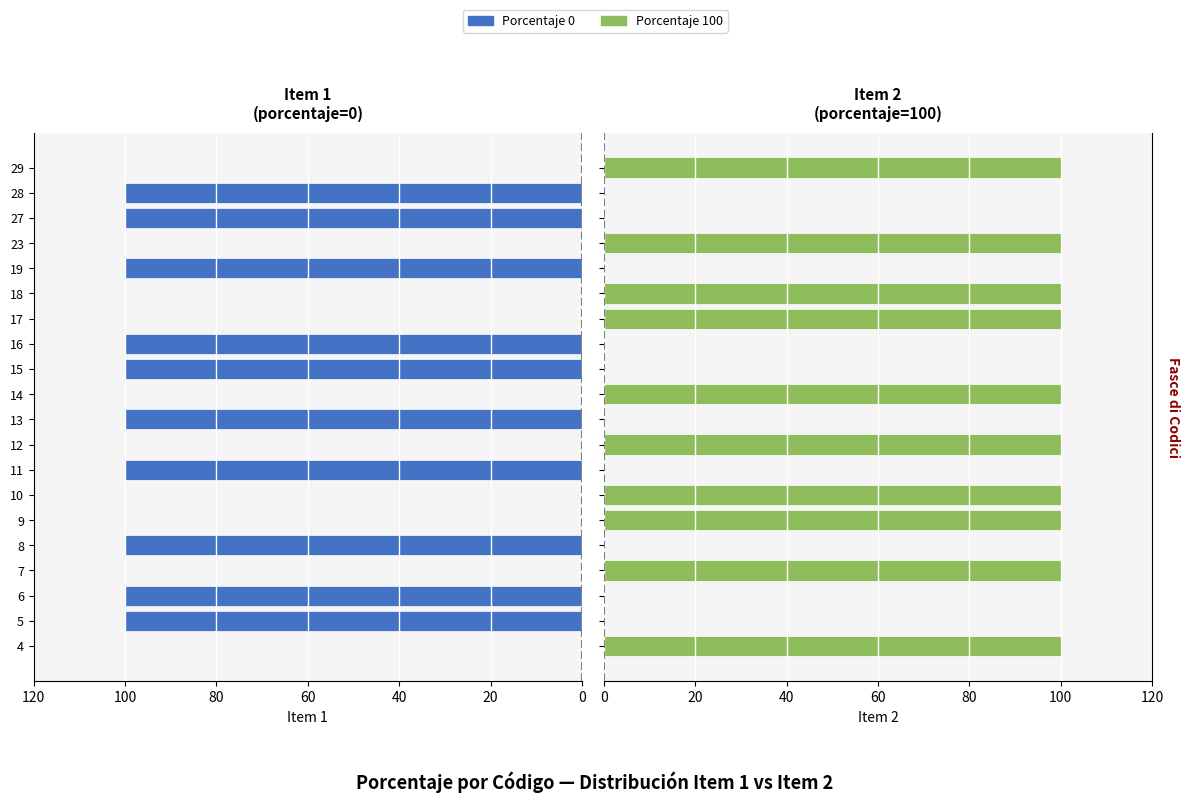

What position from the left is 20?

2